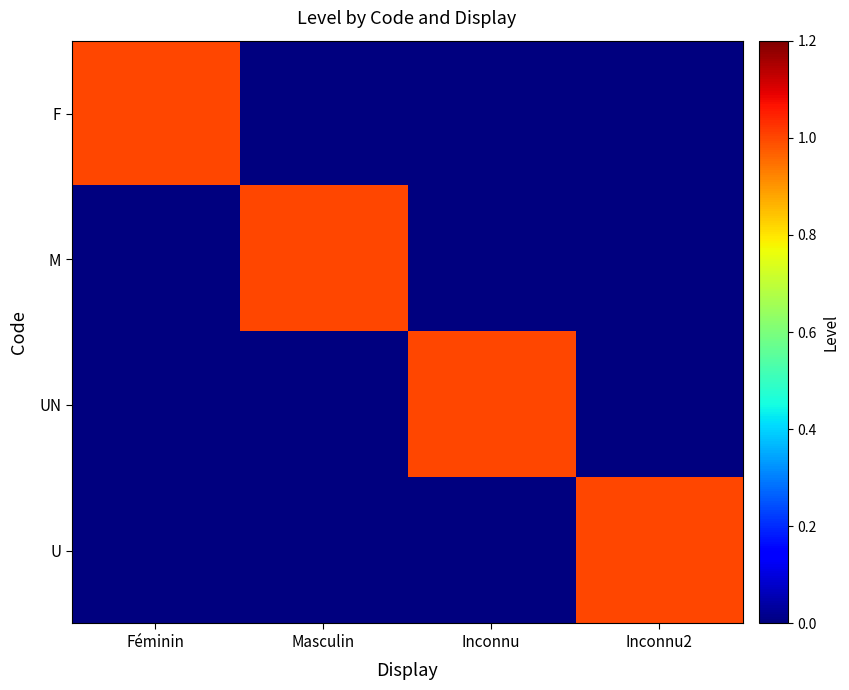

Reading left to right, list all the values displayed in this chart.

F: Féminin=1	Masculin=0	Inconnu=0	Inconnu2=0
M: Féminin=0	Masculin=1	Inconnu=0	Inconnu2=0
UN: Féminin=0	Masculin=0	Inconnu=1	Inconnu2=0
U: Féminin=0	Masculin=0	Inconnu=0	Inconnu2=1